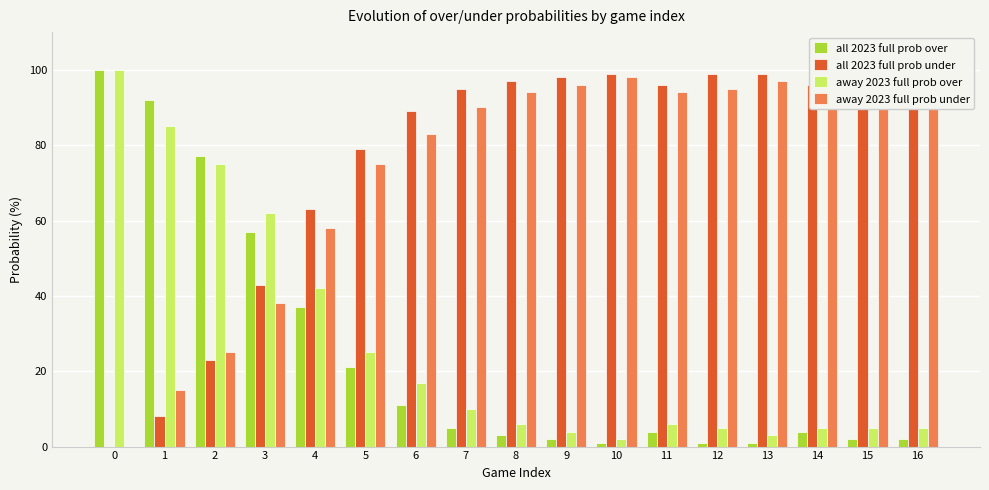

Where is all 2023 full prob over nearest to the value 50?

3